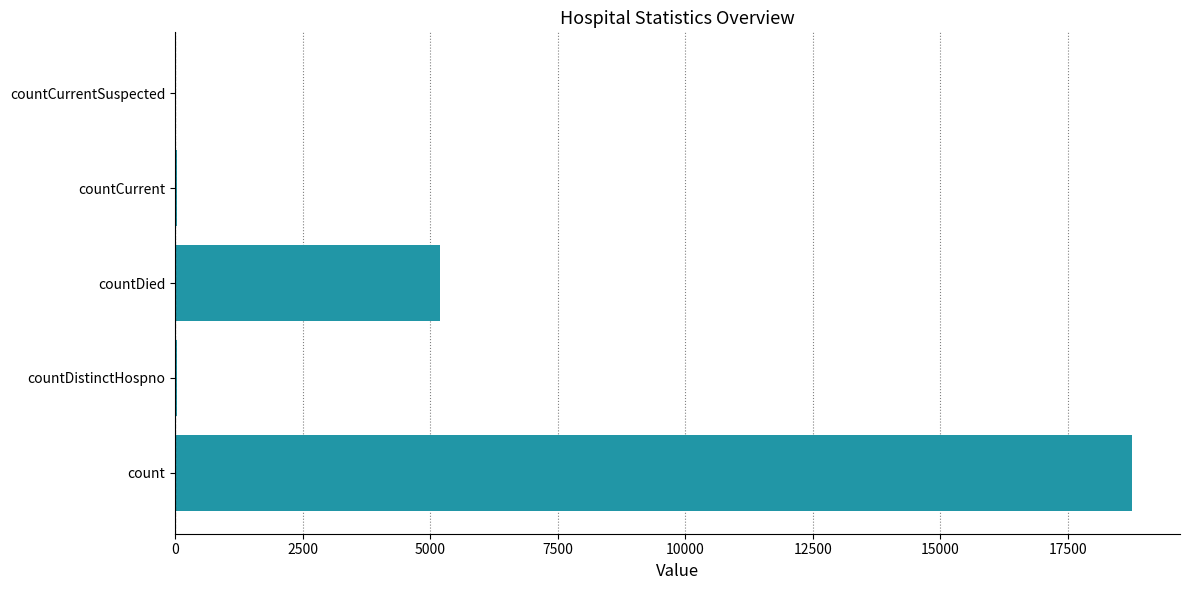

What is the sum of all values?

24023